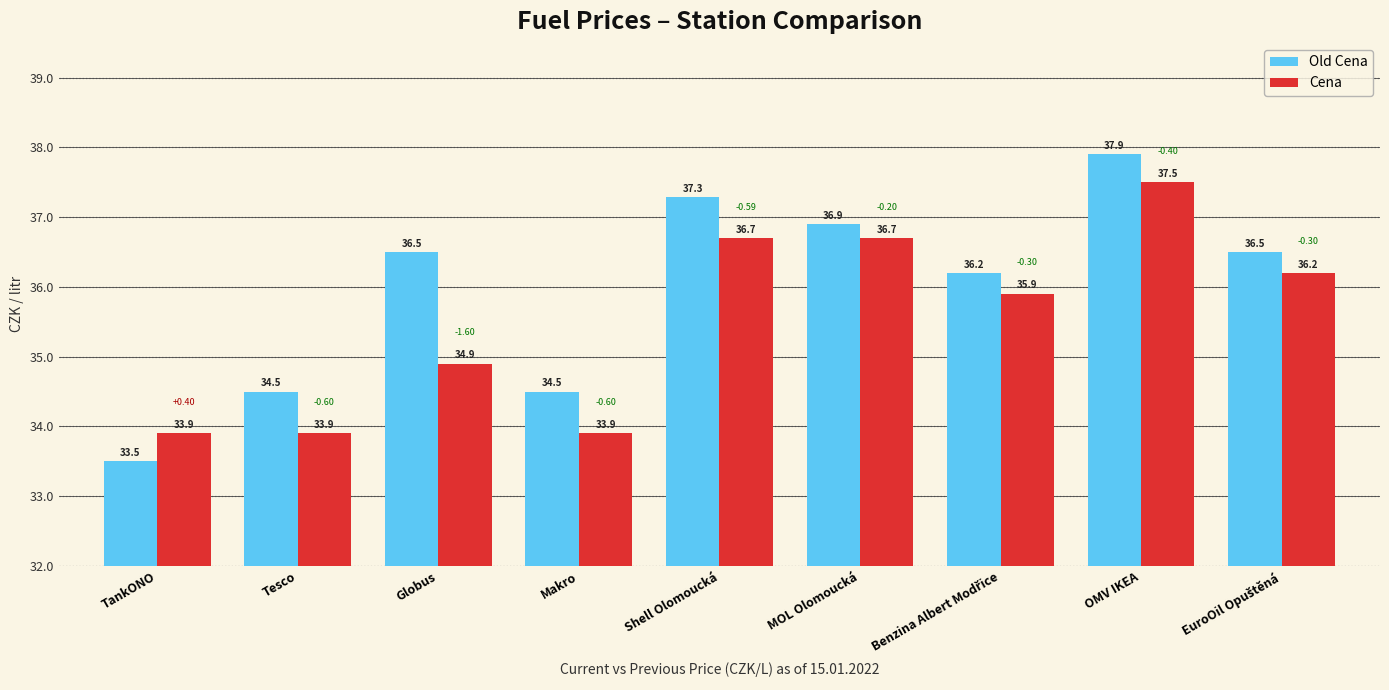

What is the maximum value shown in the chart?

37.9